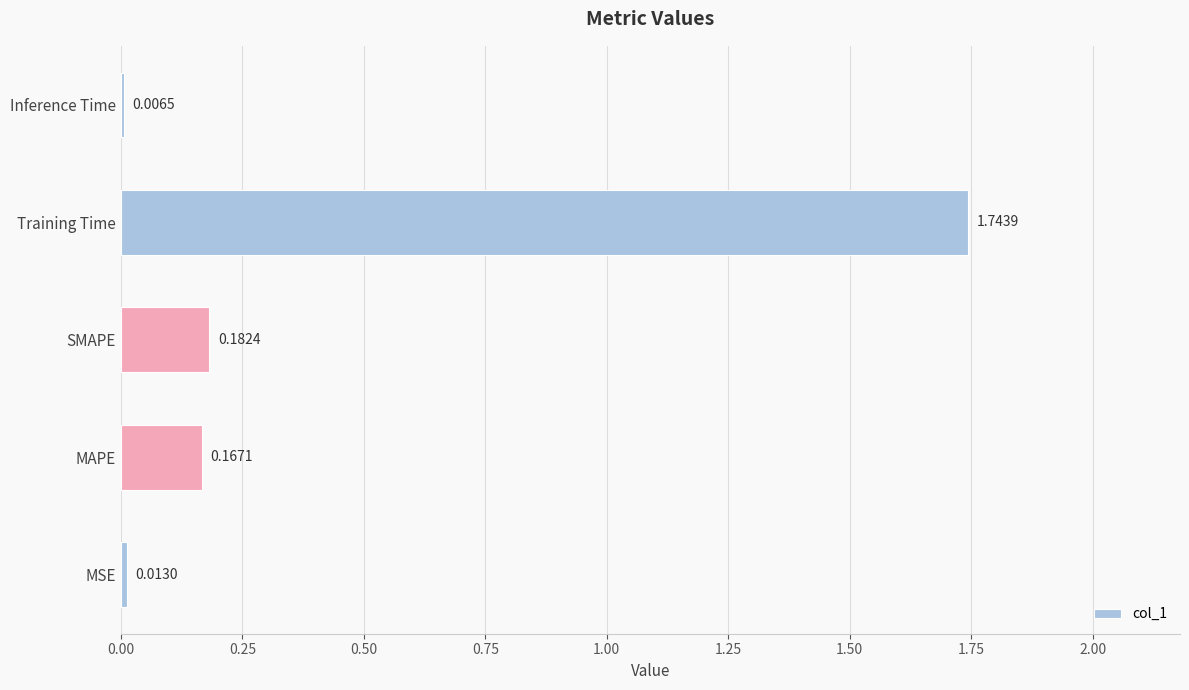

At which label is the value closest to 0?

Inference Time